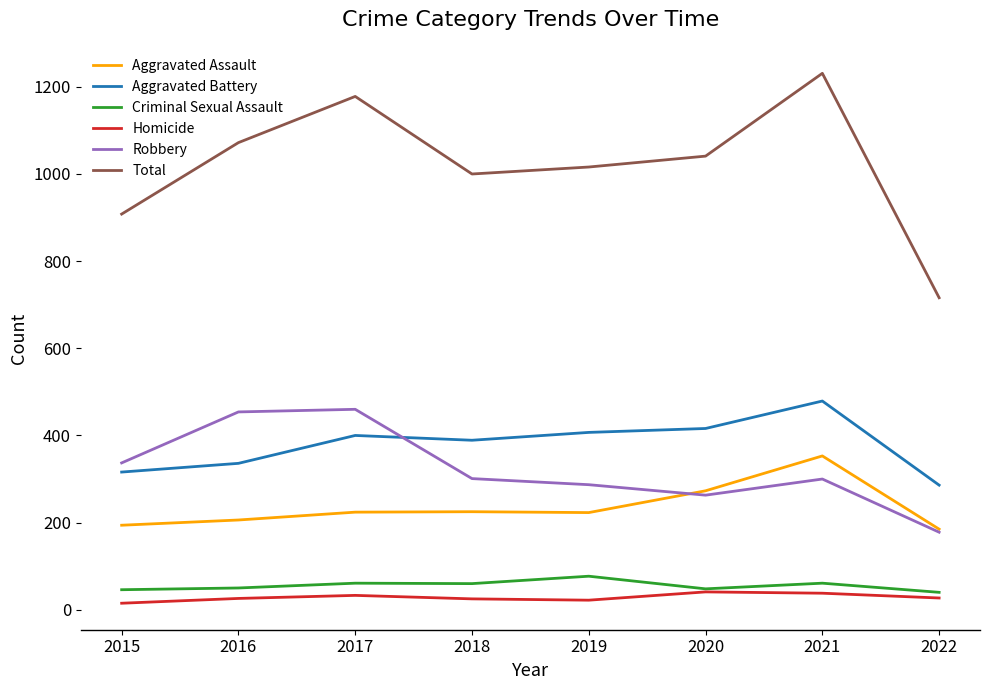

In Aggravated Battery, how many points are lower than both neighbors (excluding endpoints)?

1